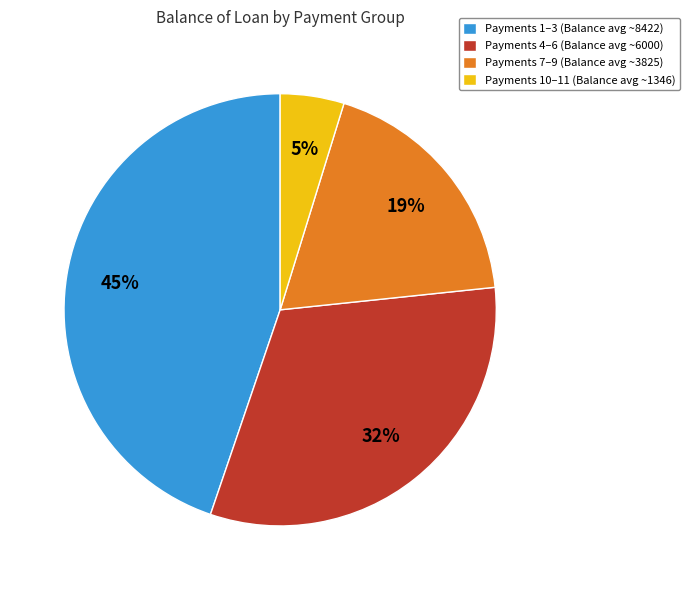

What is the ratio of the value at Payments 7–9 (Balance avg ~3825) to the value at Payments 1–3 (Balance avg ~8422)?

0.4